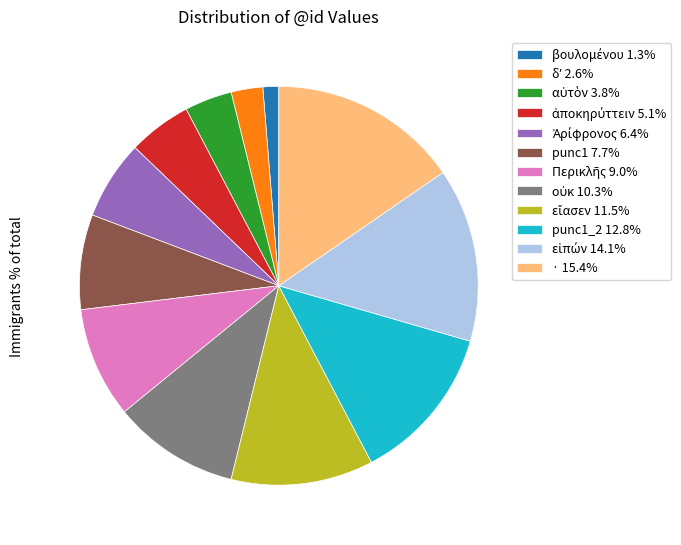

Is there a majority slice in this chart?

No